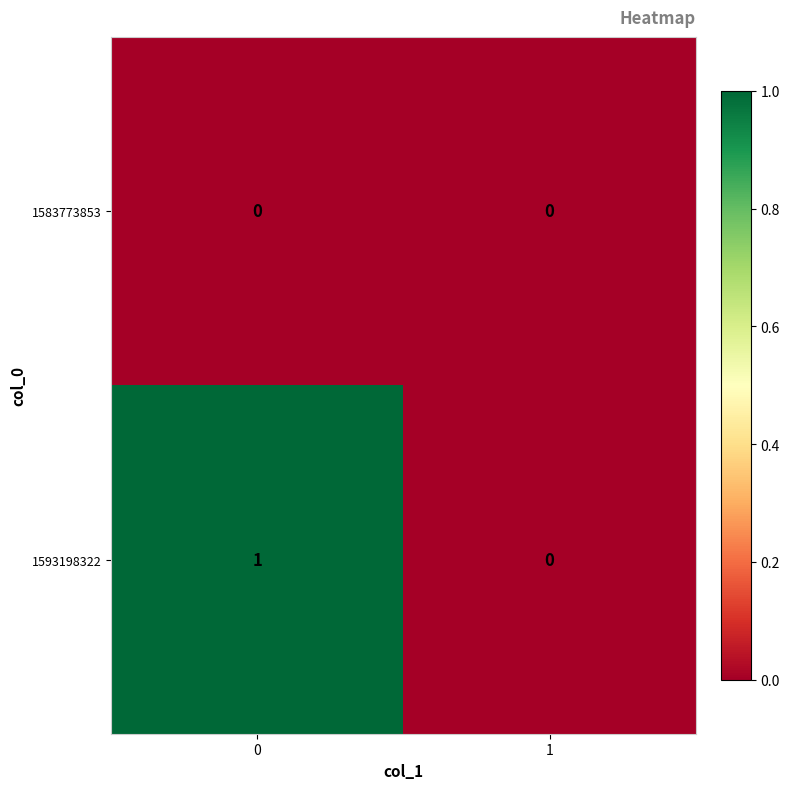

What is the greatest value displayed?

1